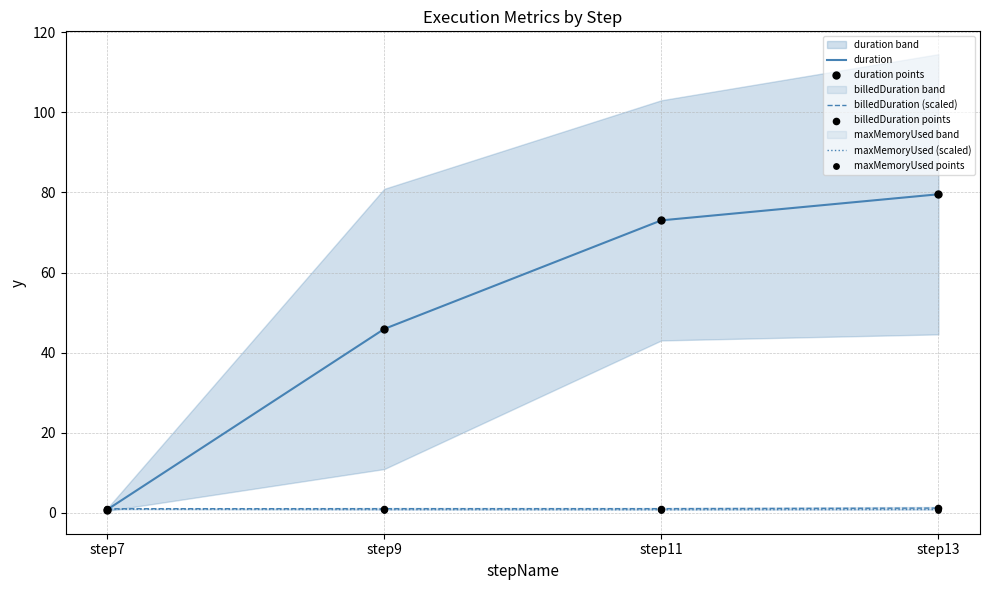

At how many categories does at least one series exceed 57?

2